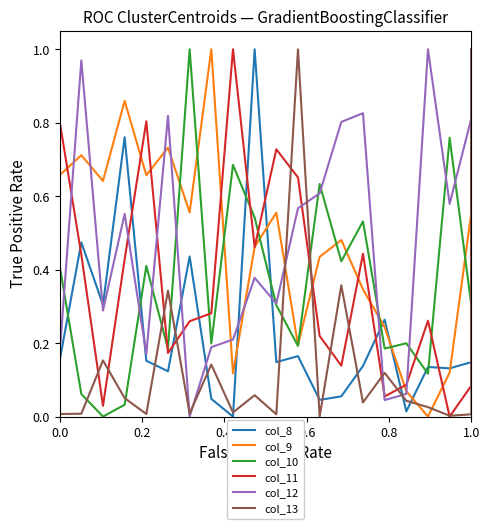

Which series has the largest total across all categories?

col_9